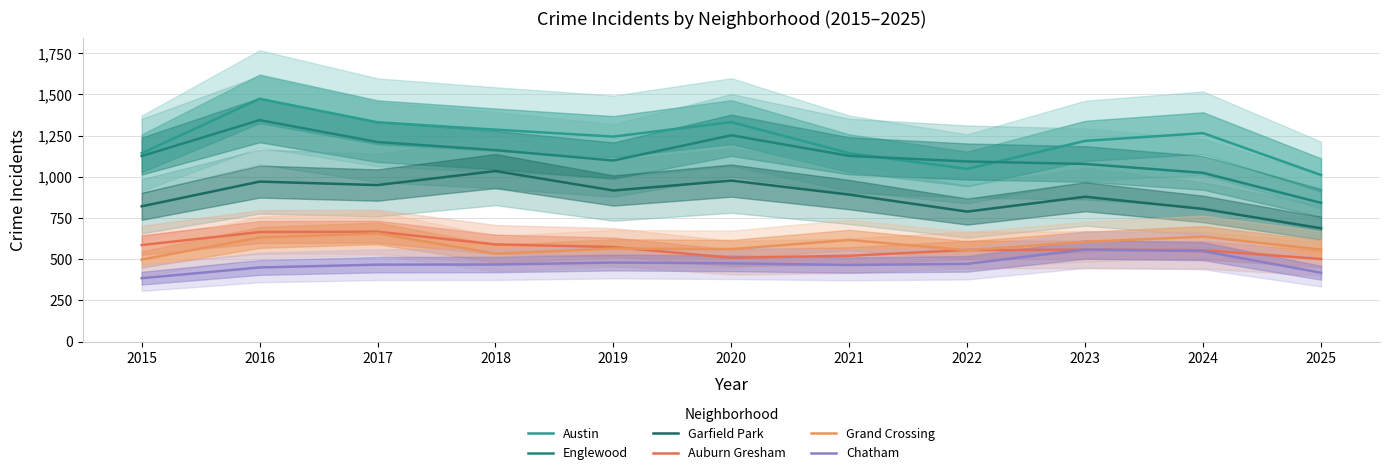

The value of Garfield Park at 2025 is 330. True or false?

False